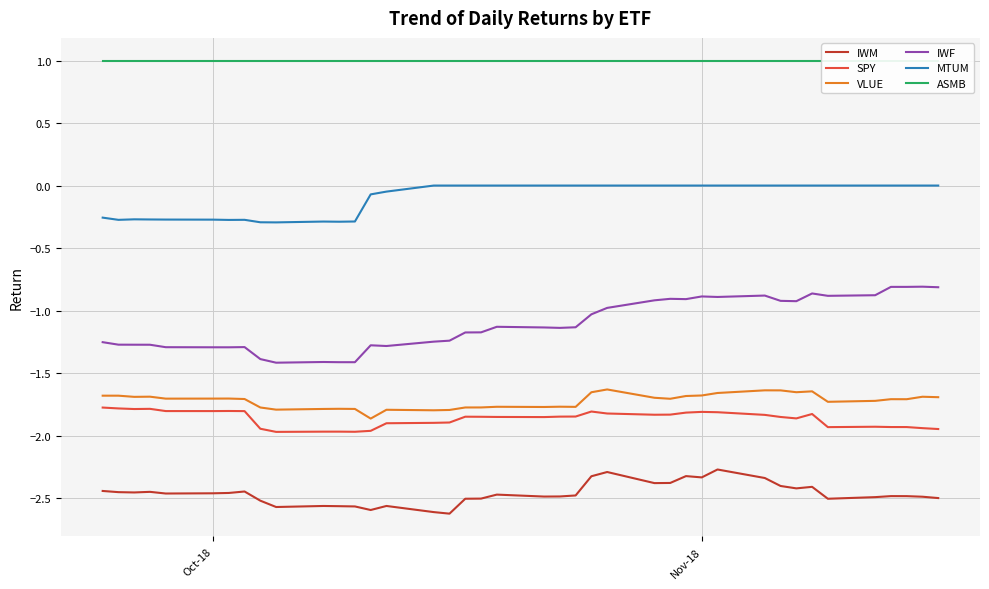

The SPY series shows -3.1 at Nov-18. True or false?

False